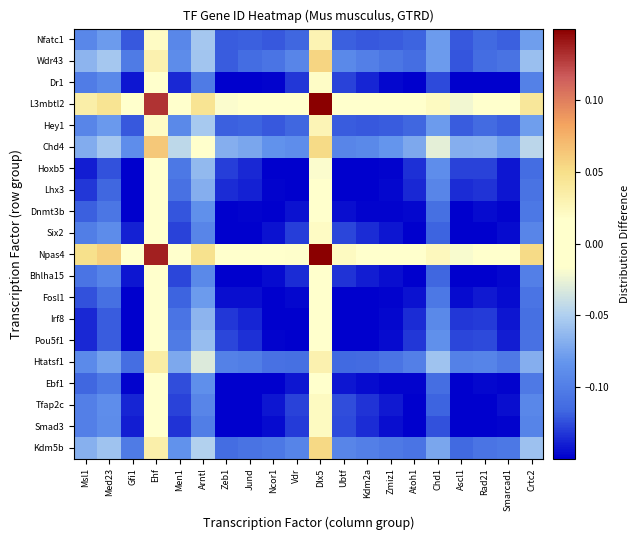

At how many categories does at least one series exceed 0?

14